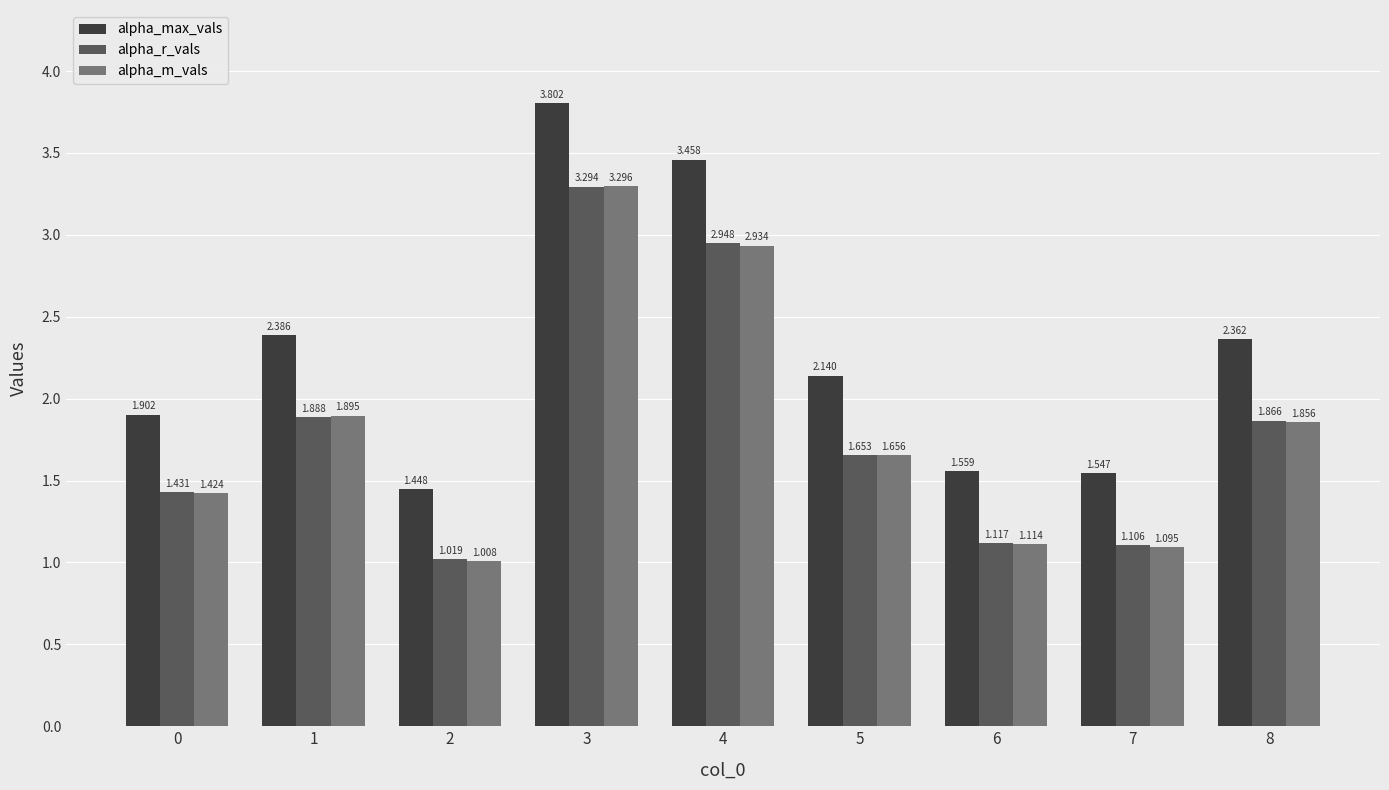

Which series has the largest range (max minus min)?

alpha_max_vals